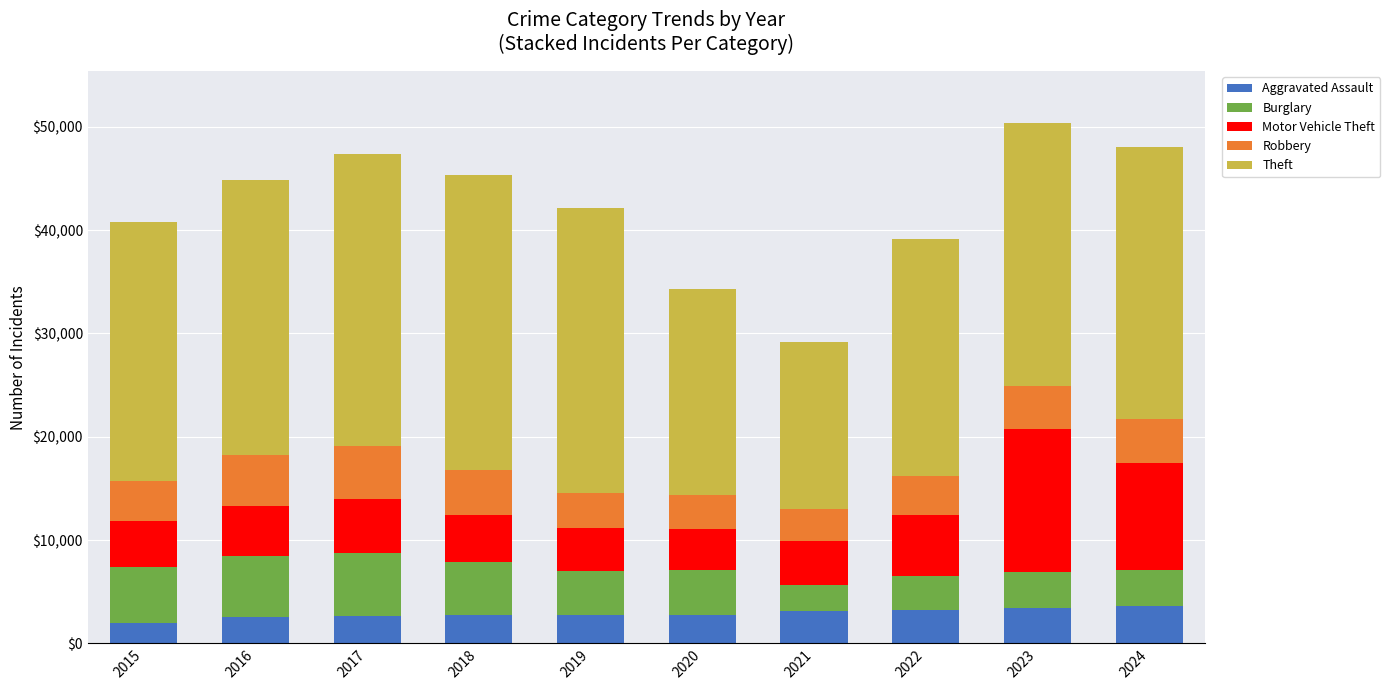

Is it true that Theft equals 37028 at 2023?

False